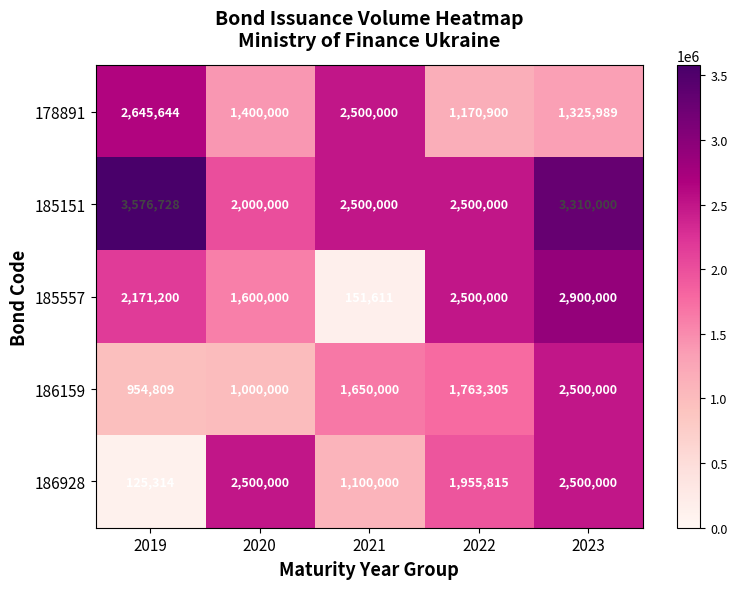

At which category is the sum across all series the highest?

2023